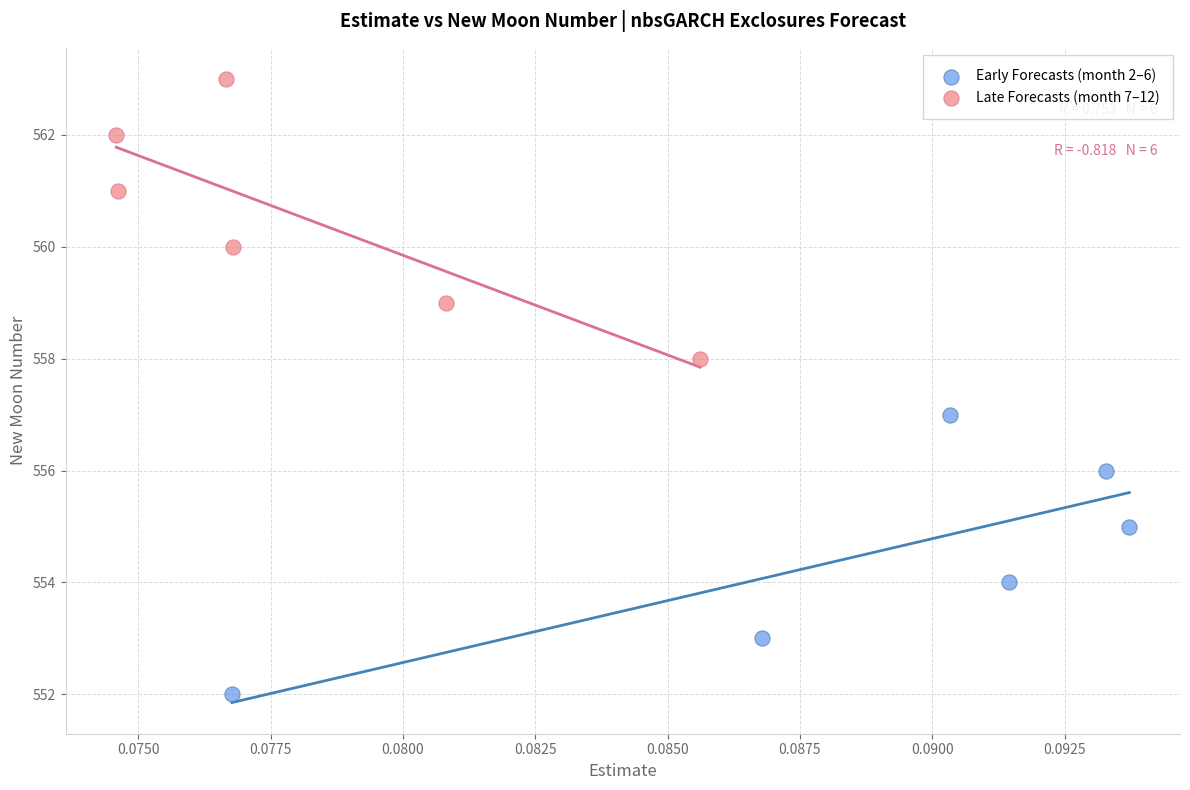

Which series reaches the maximum Y coordinate?

Late Forecasts (month 7–12)